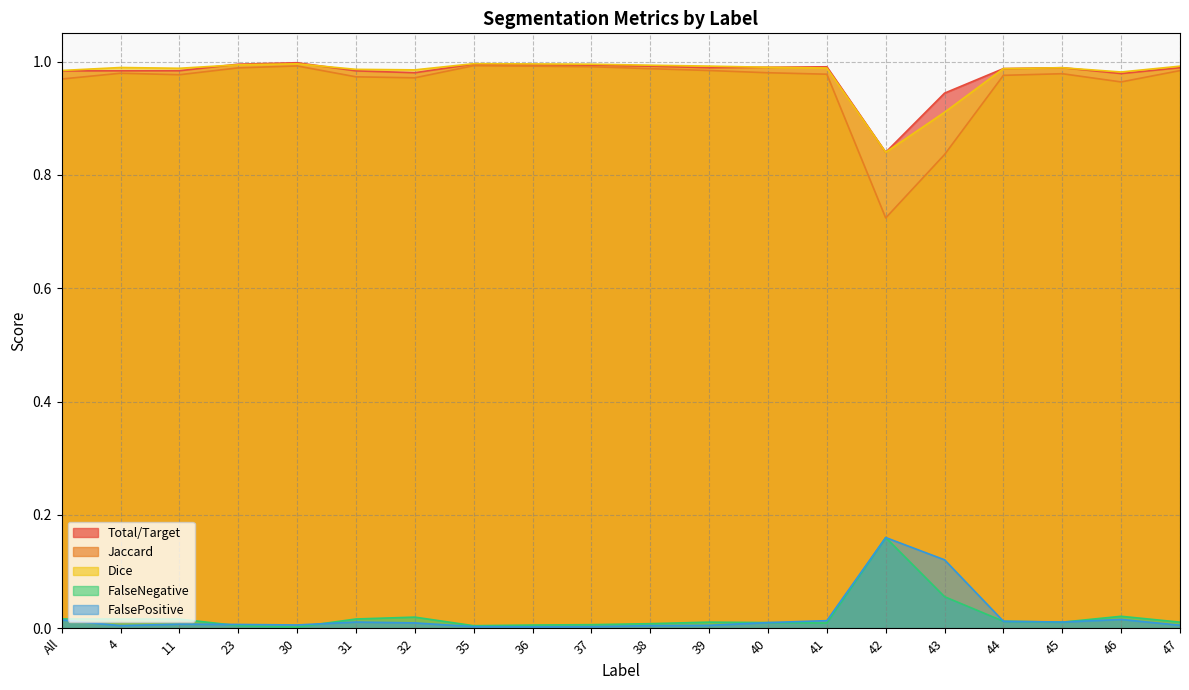

Is the value of FalseNegative at 37 greater than the value of Jaccard at 46?

No